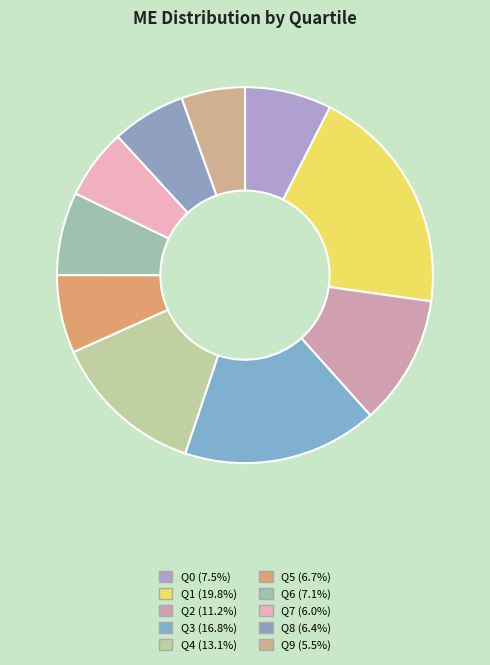

What is the largest slice in the pie chart?

Q1